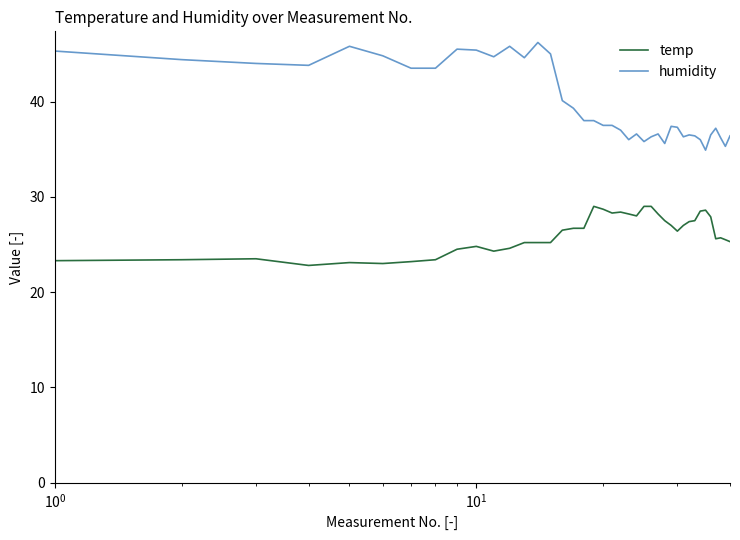

At how many categories does at least one series exceed 33?

40